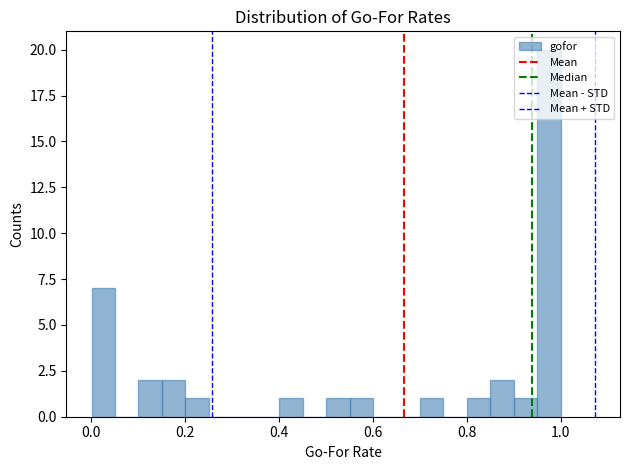

Read against the x-axis, roughly where is the centre of the tallest bar?

0.98